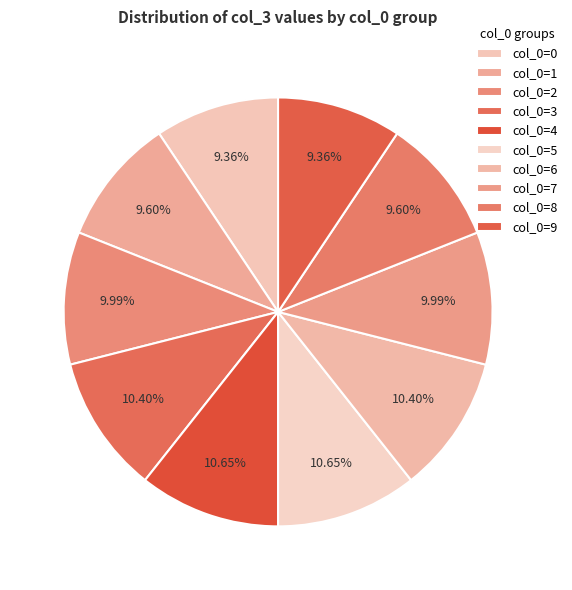

Count the number of slices in the pie.

10